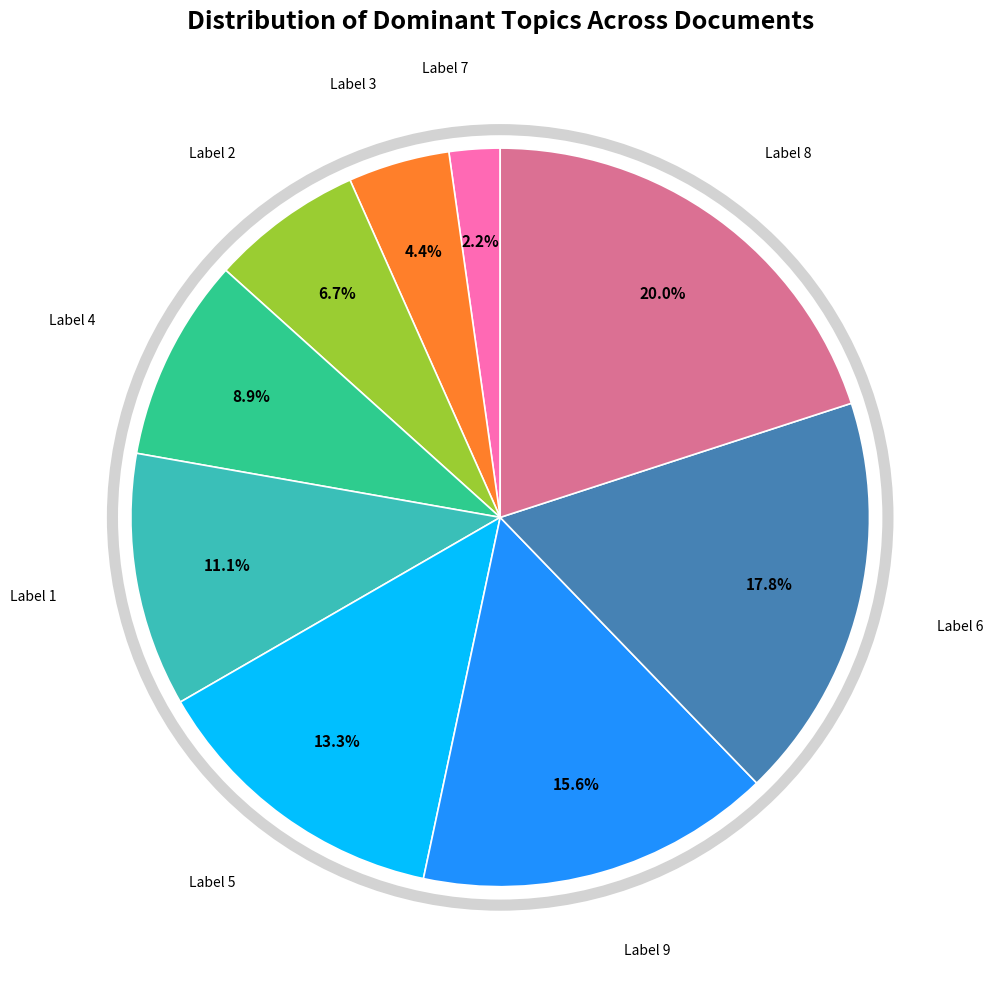

Is there a majority slice in this chart?

No